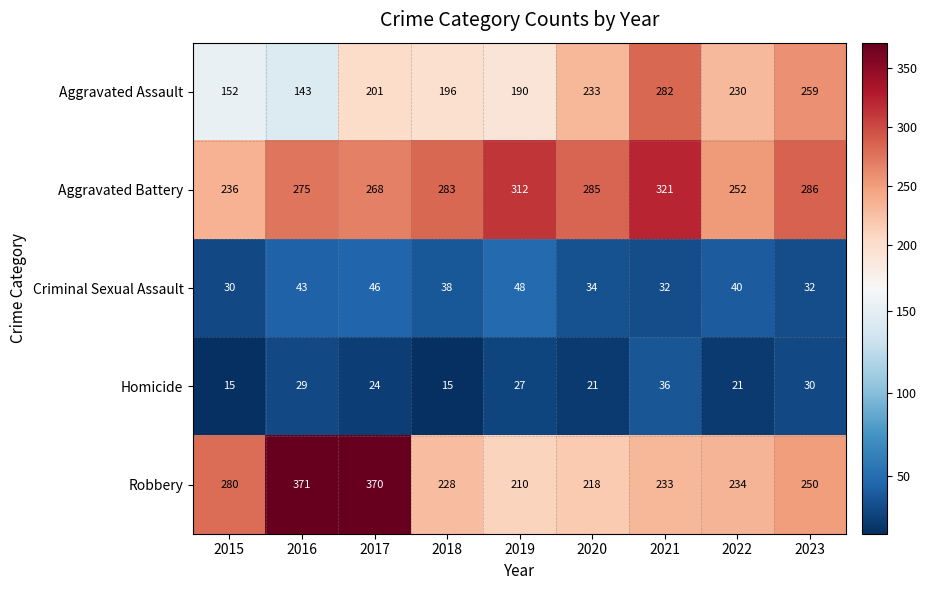

List the series in order of their peak value, highest first.

Robbery, Aggravated Battery, Aggravated Assault, Criminal Sexual Assault, Homicide